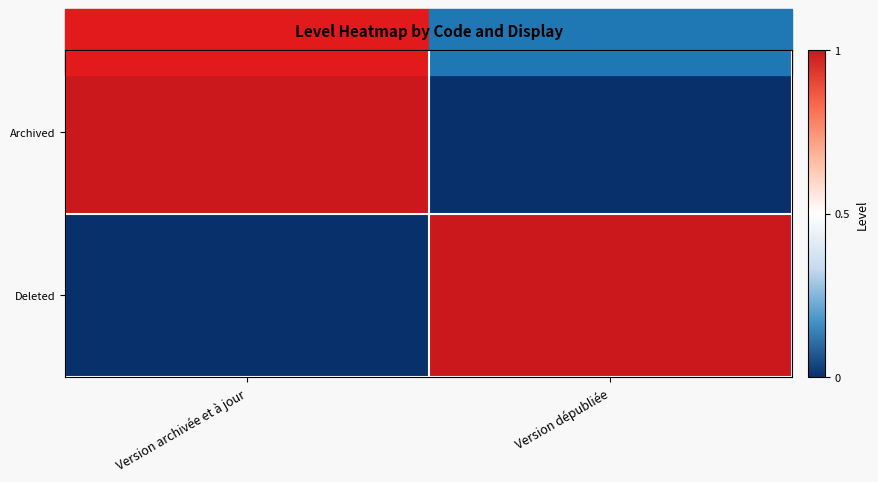

Which series has the widest spread of values?

Archived